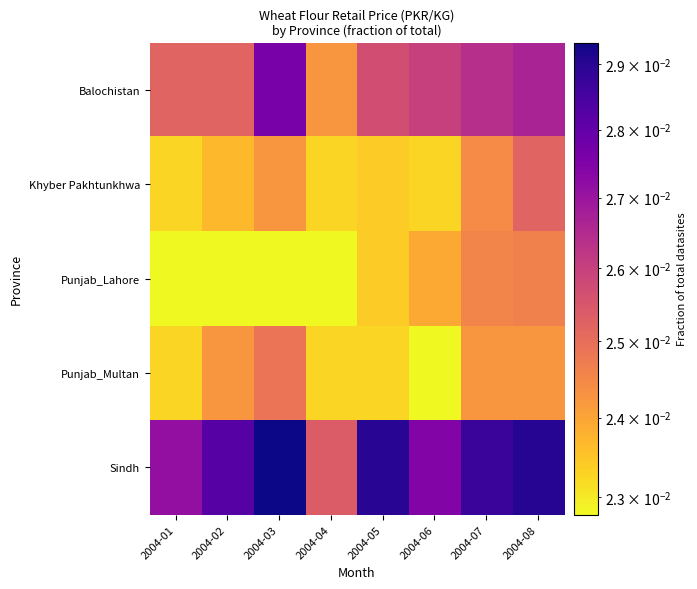

Which series has the largest range (max minus min)?

Sindh